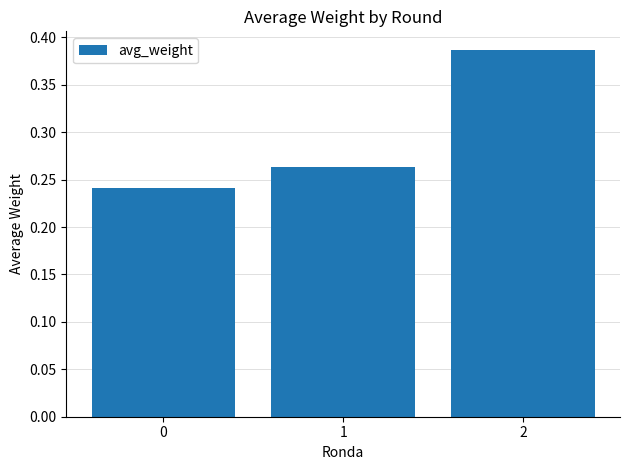

The chart shows a value of 0.6 at 2. True or false?

False